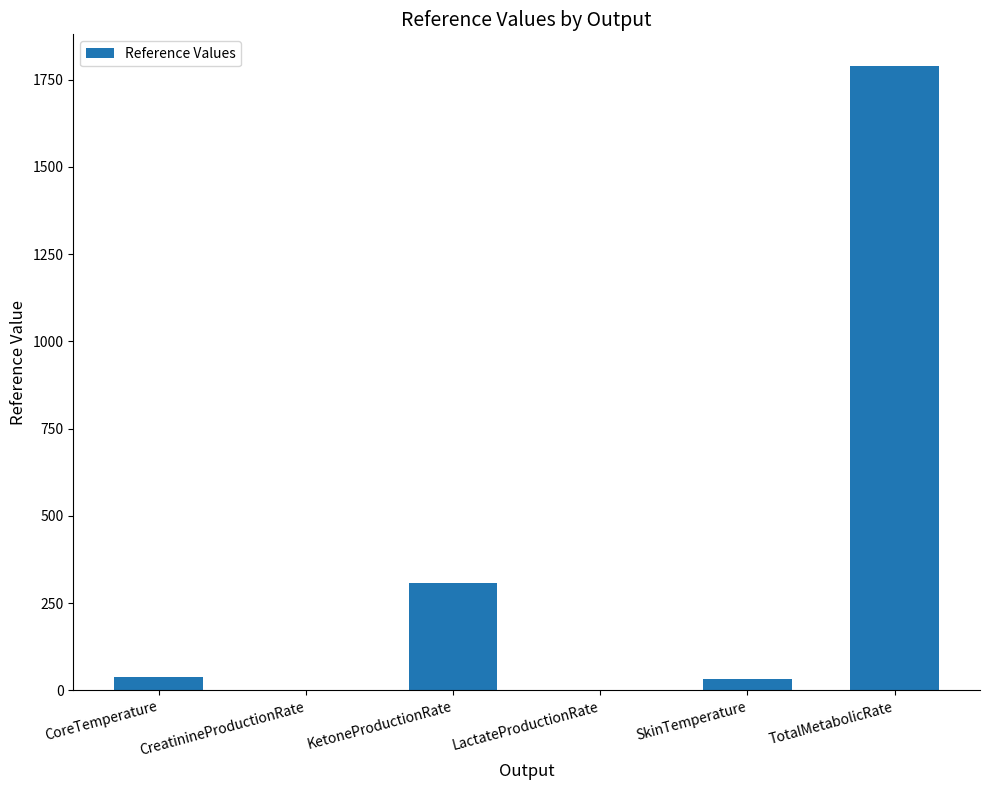

What is the change in value from CoreTemperature to TotalMetabolicRate?

+1753.0